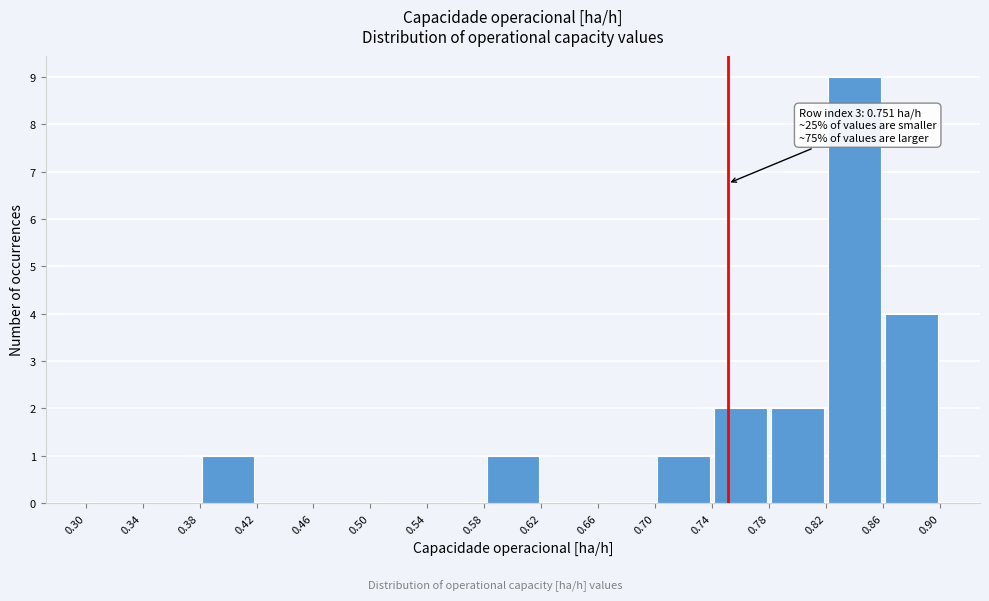

Over which range of the x-axis is the bar tallest?

0.82 to 0.86